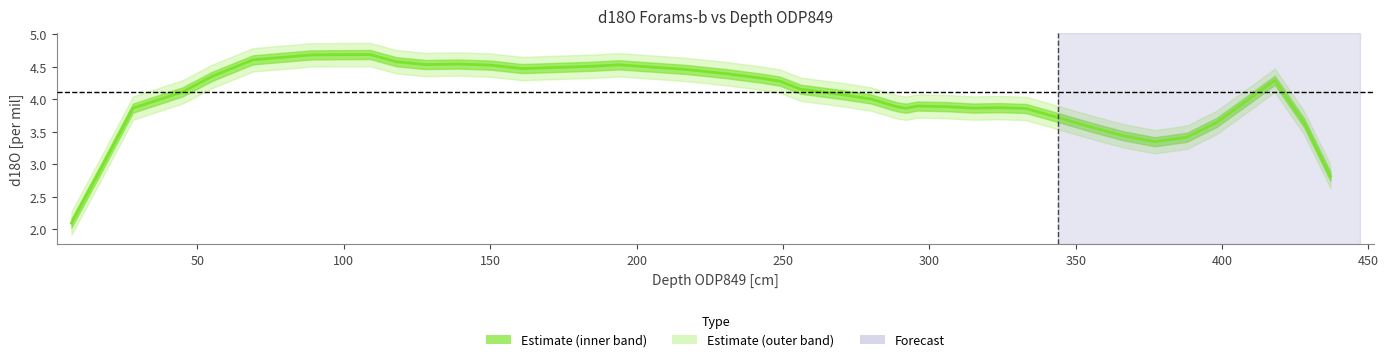

Is this an area chart (filled region under the line)?

No